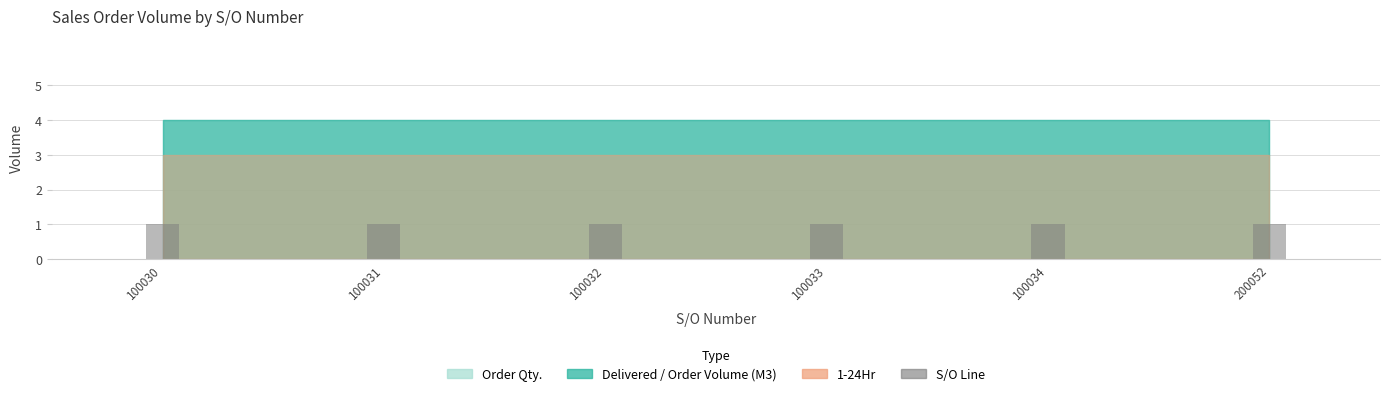

How many series are shown in this chart?

4